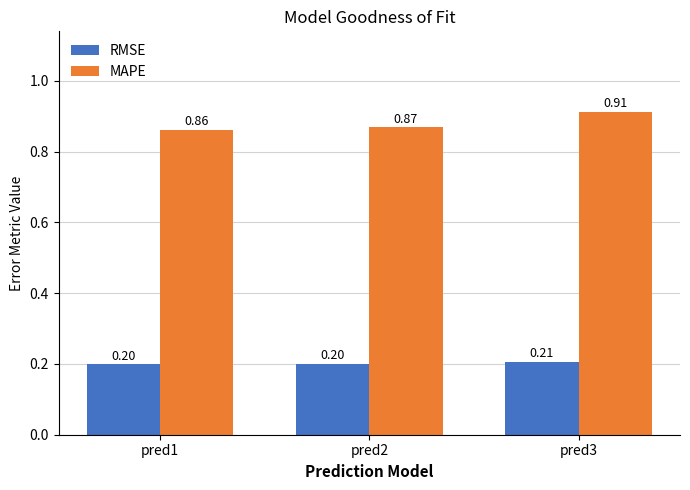

Which series has the widest spread of values?

MAPE